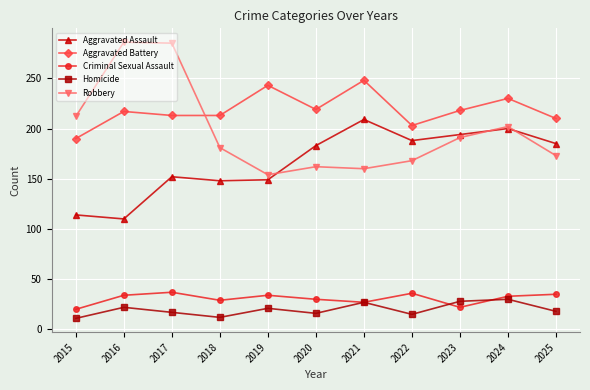

Read the Criminal Sexual Assault value at 2020.

30